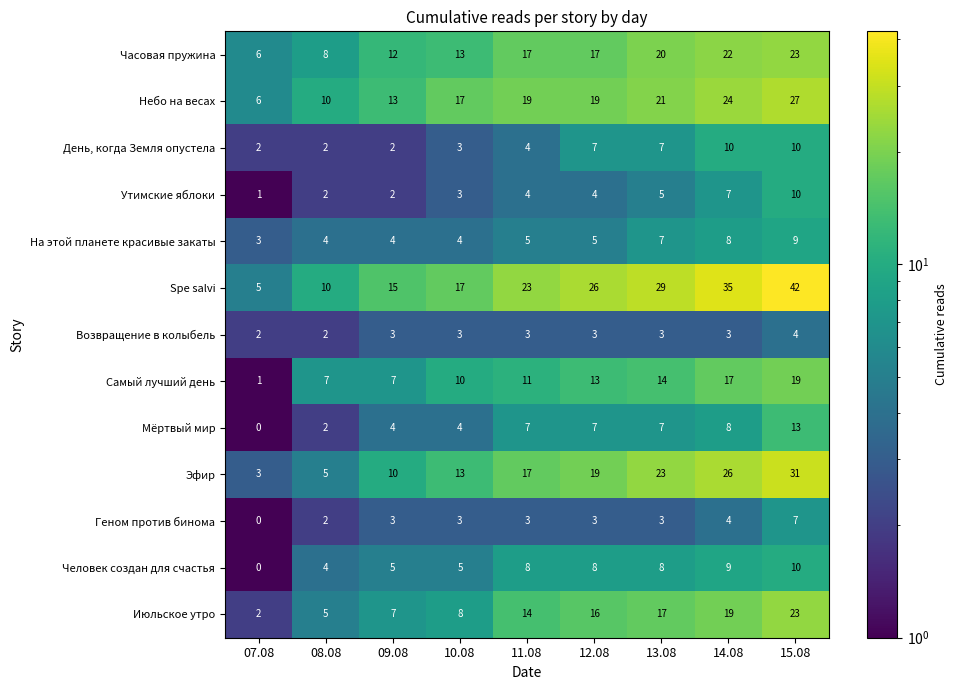

Which category has the lowest value across all series?

07.08